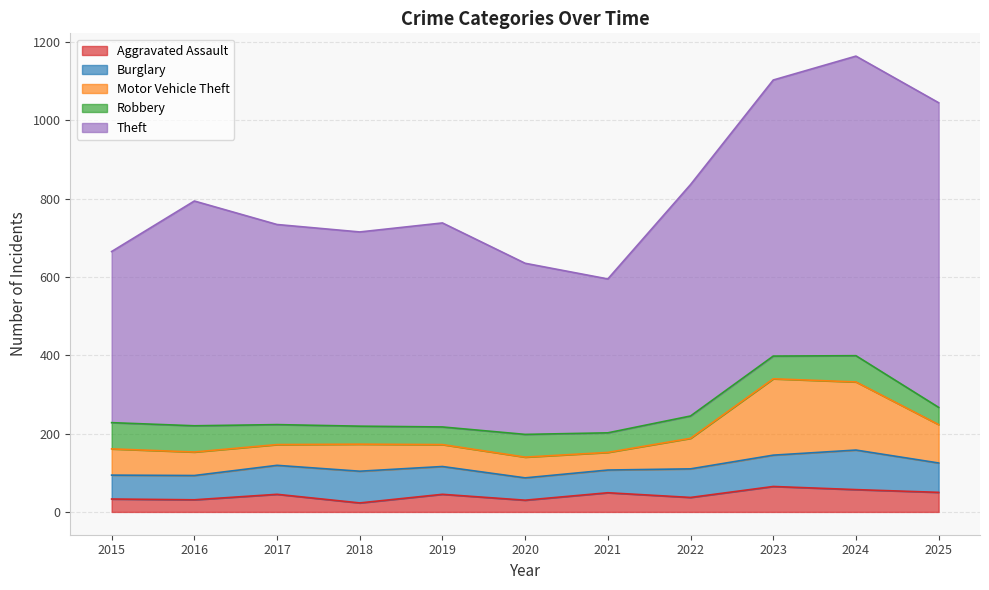

Is it true that Aggravated Assault equals 16 at 2023?

False